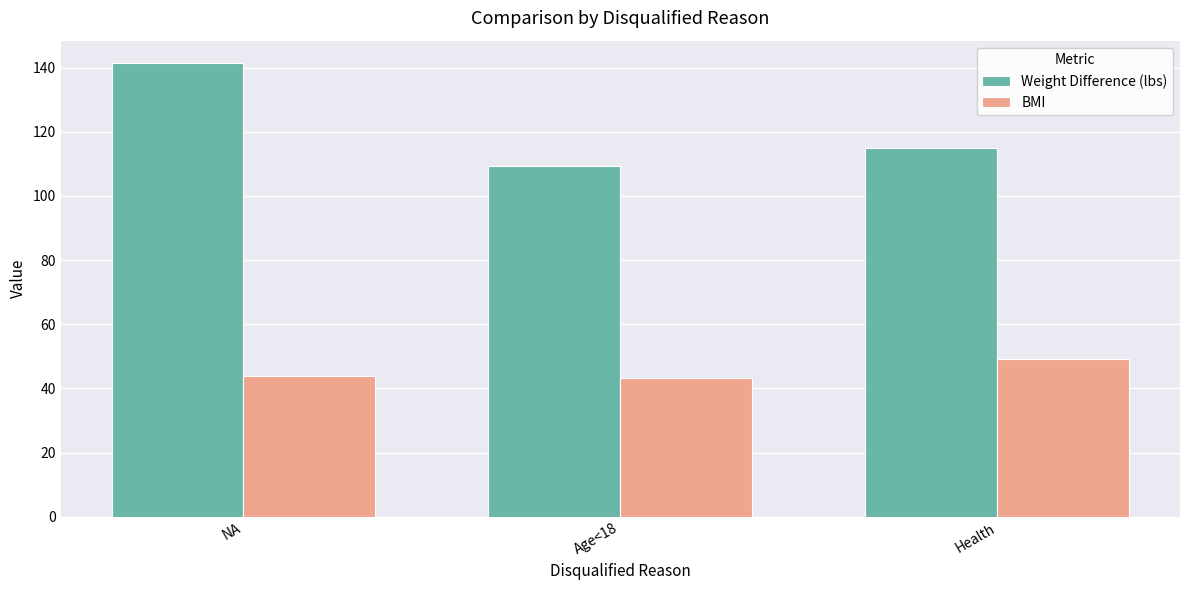

The value of BMI at Age<18 is 43.1. True or false?

True